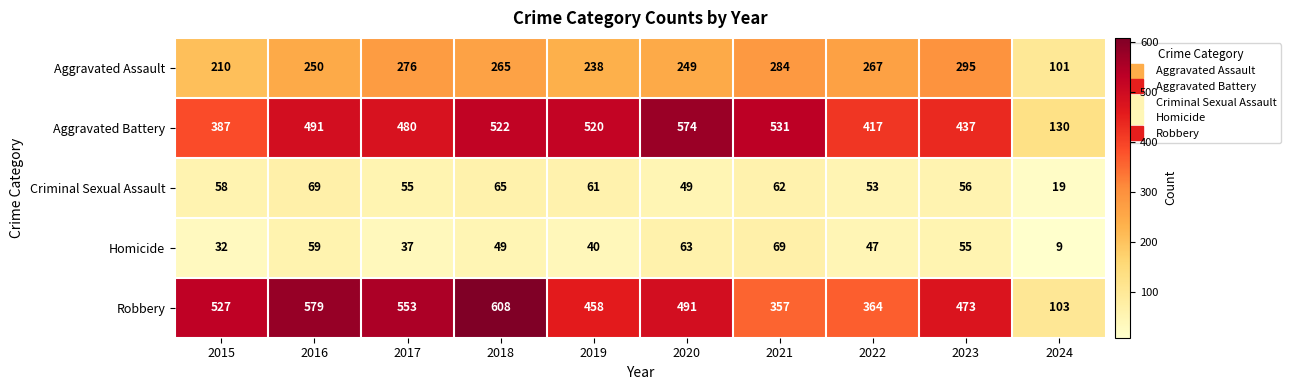

What is the approximate value of Aggravated Battery at 2022, to the nearest 5?

415